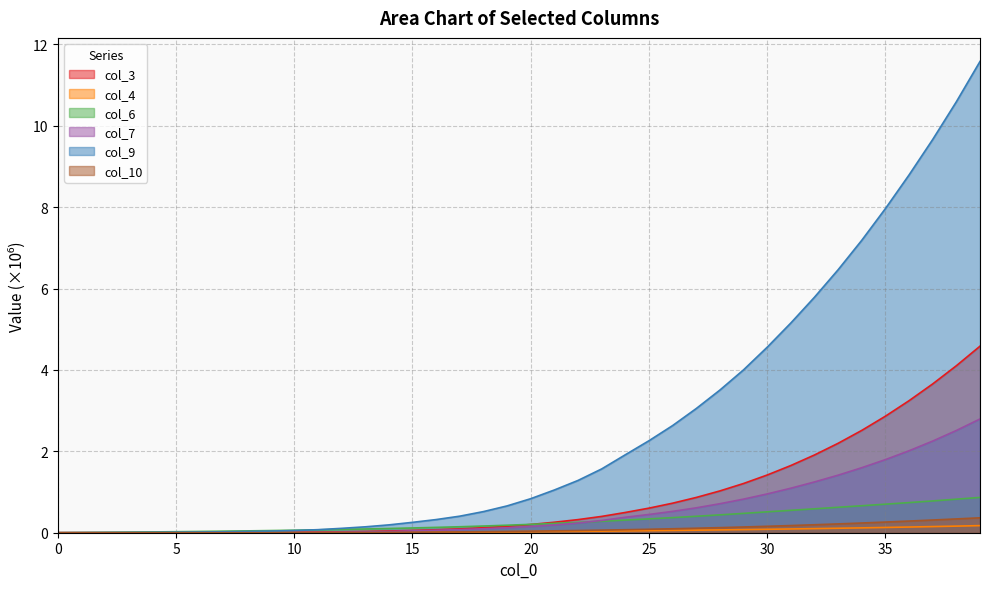

What is the spread (max minus min) of values at 34?

7.1